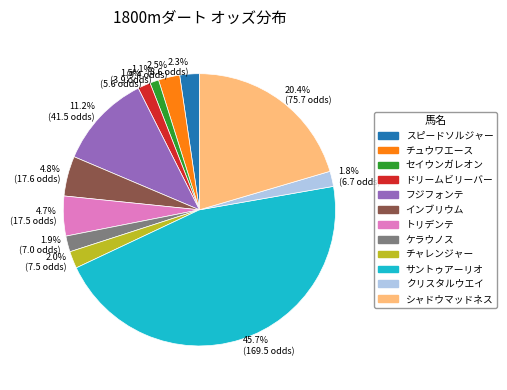

Which slice is the largest?

サントゥアーリオ